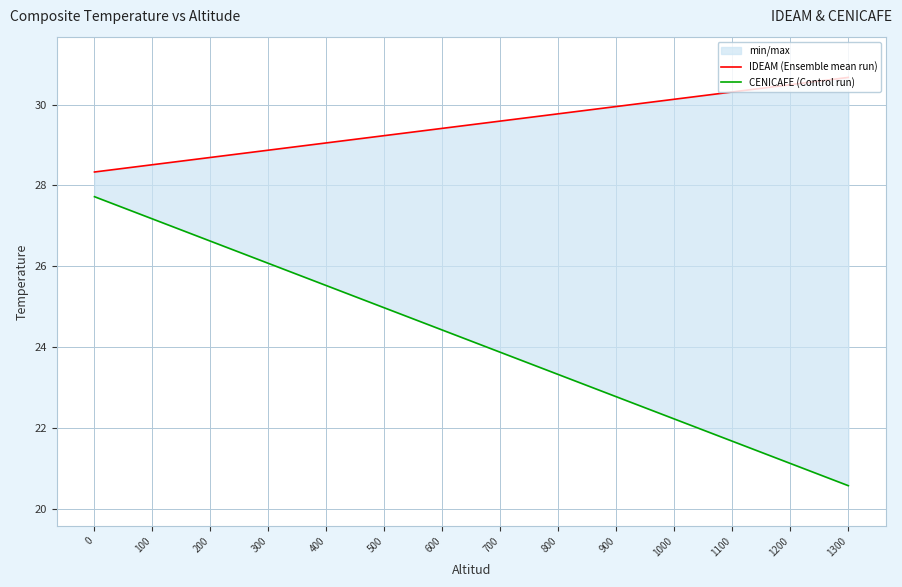

True or false: IDEAM (Ensemble mean run) has more than 1 points higher than both neighbors.

False